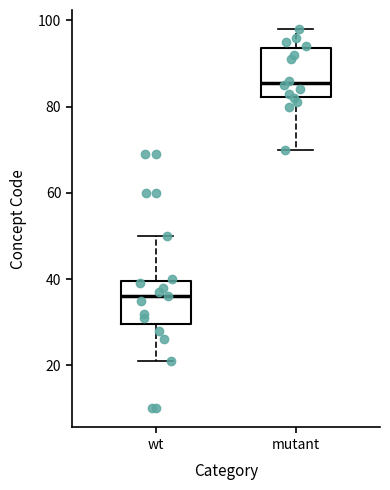

Reading left to right, read every box against the y-axis: the position of its median line, the range the box covers, and the ends of its whiskers. The values are not printed on the chart, so give them approximately, as read against the axis.

wt: median 36, box 30 to 40, whiskers 22 to 50
mutant: median 86, box 82 to 94, whiskers 70 to 98